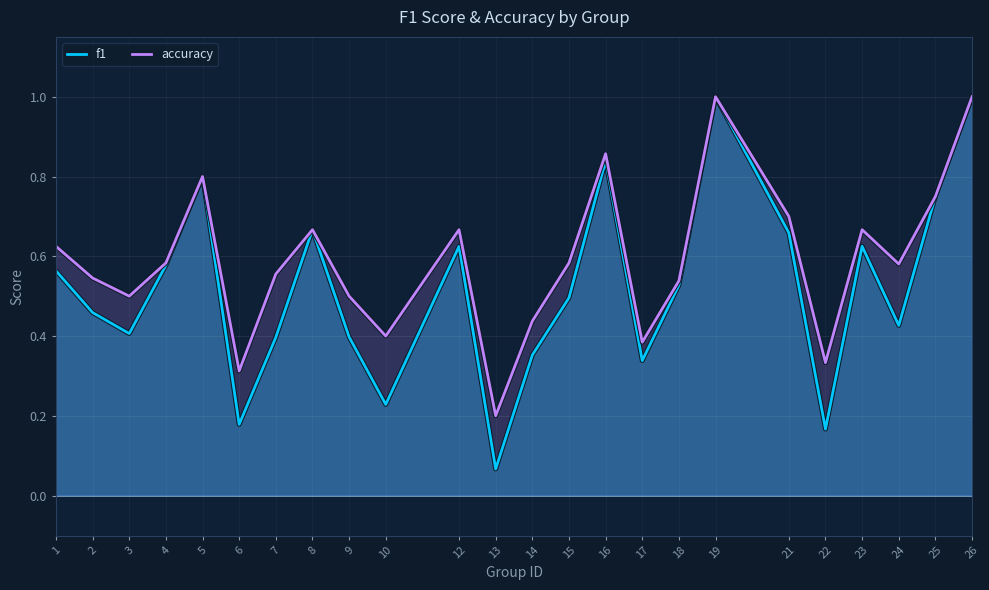

Rank the series by their average value, from lowest to highest.

f1, accuracy